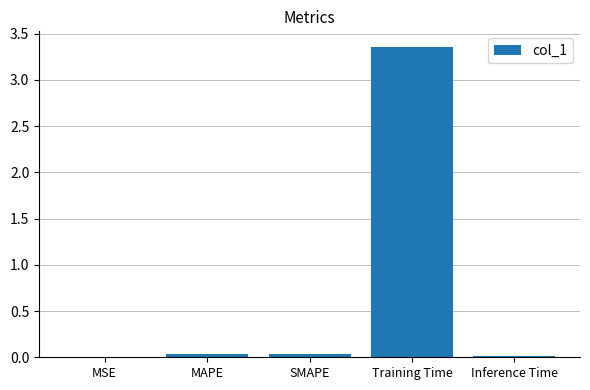

Which has a higher value, Training Time or MAPE?

Training Time